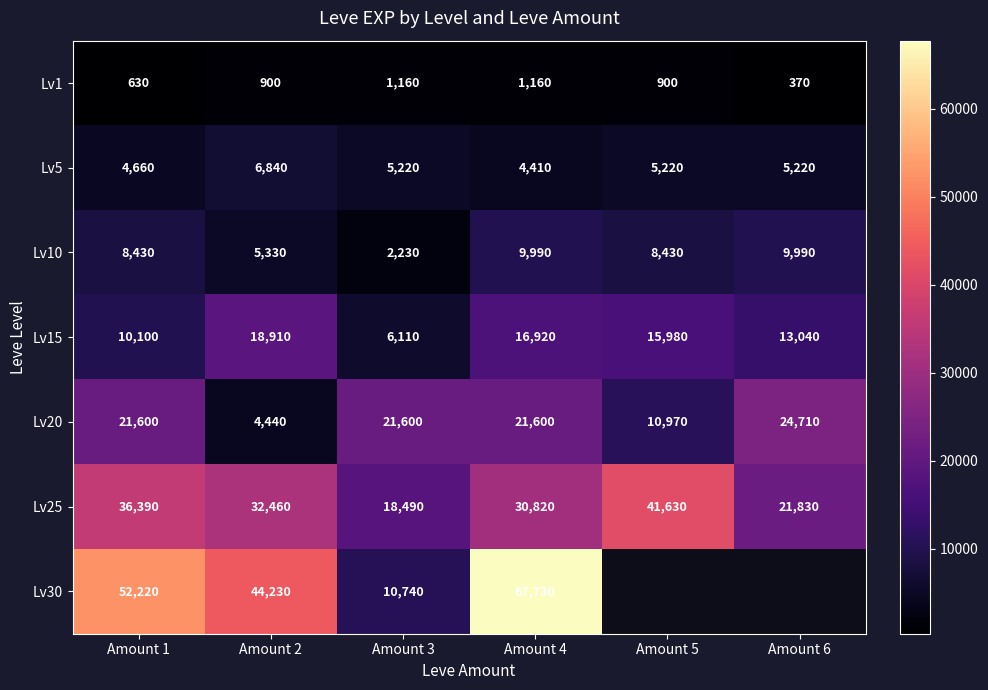

What is the difference between the maximum and minimum values in the Lv10 series?

7760